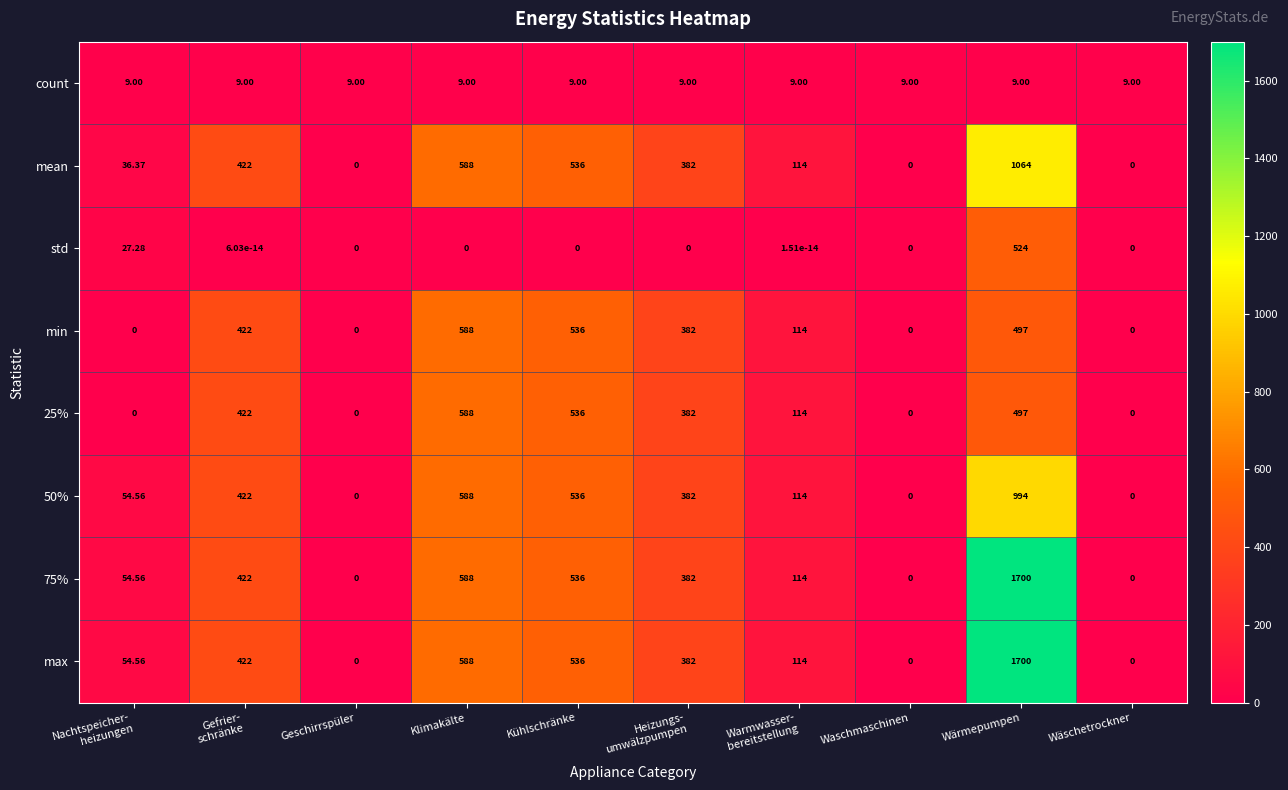

What is the total value across all series at Klimakälte?

3537.0